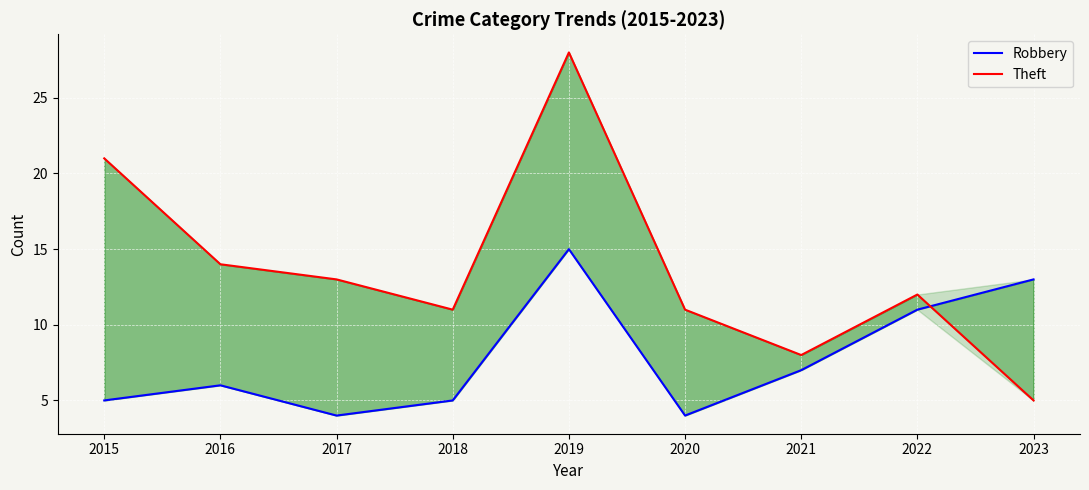

How many data points in Robbery are less than 6?

4